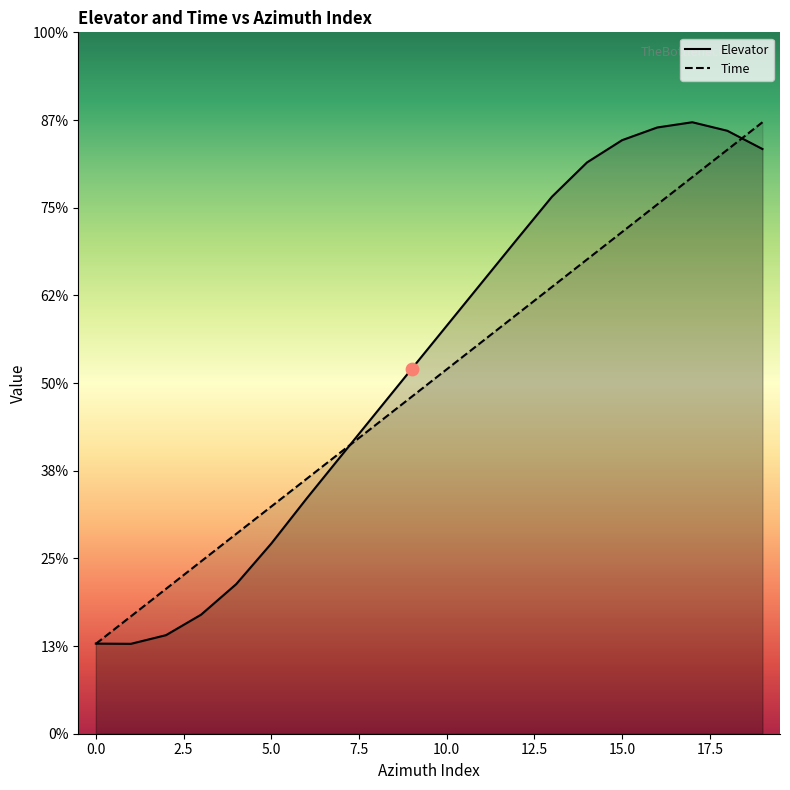

What are all the series names shown in the legend?

Elevator, Time